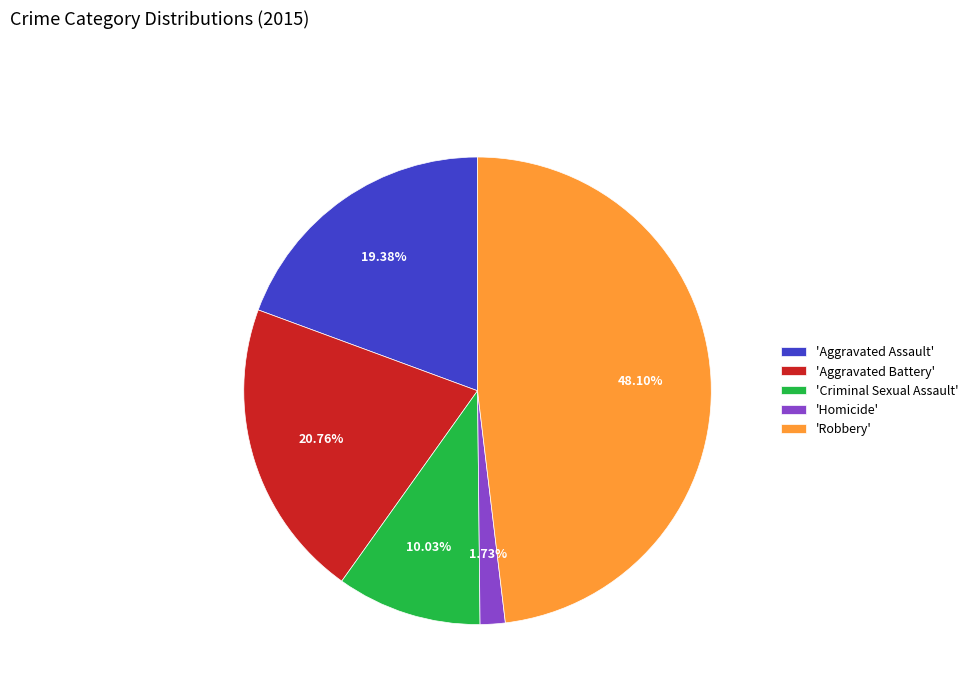

Does any single category account for the majority?

No